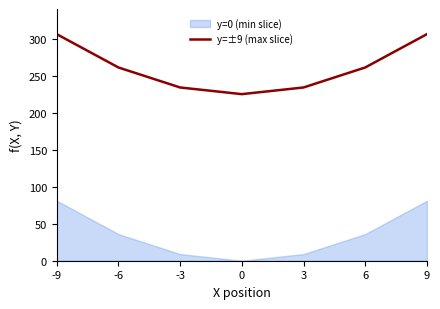

True or false: the data shows 349 at -3.

False